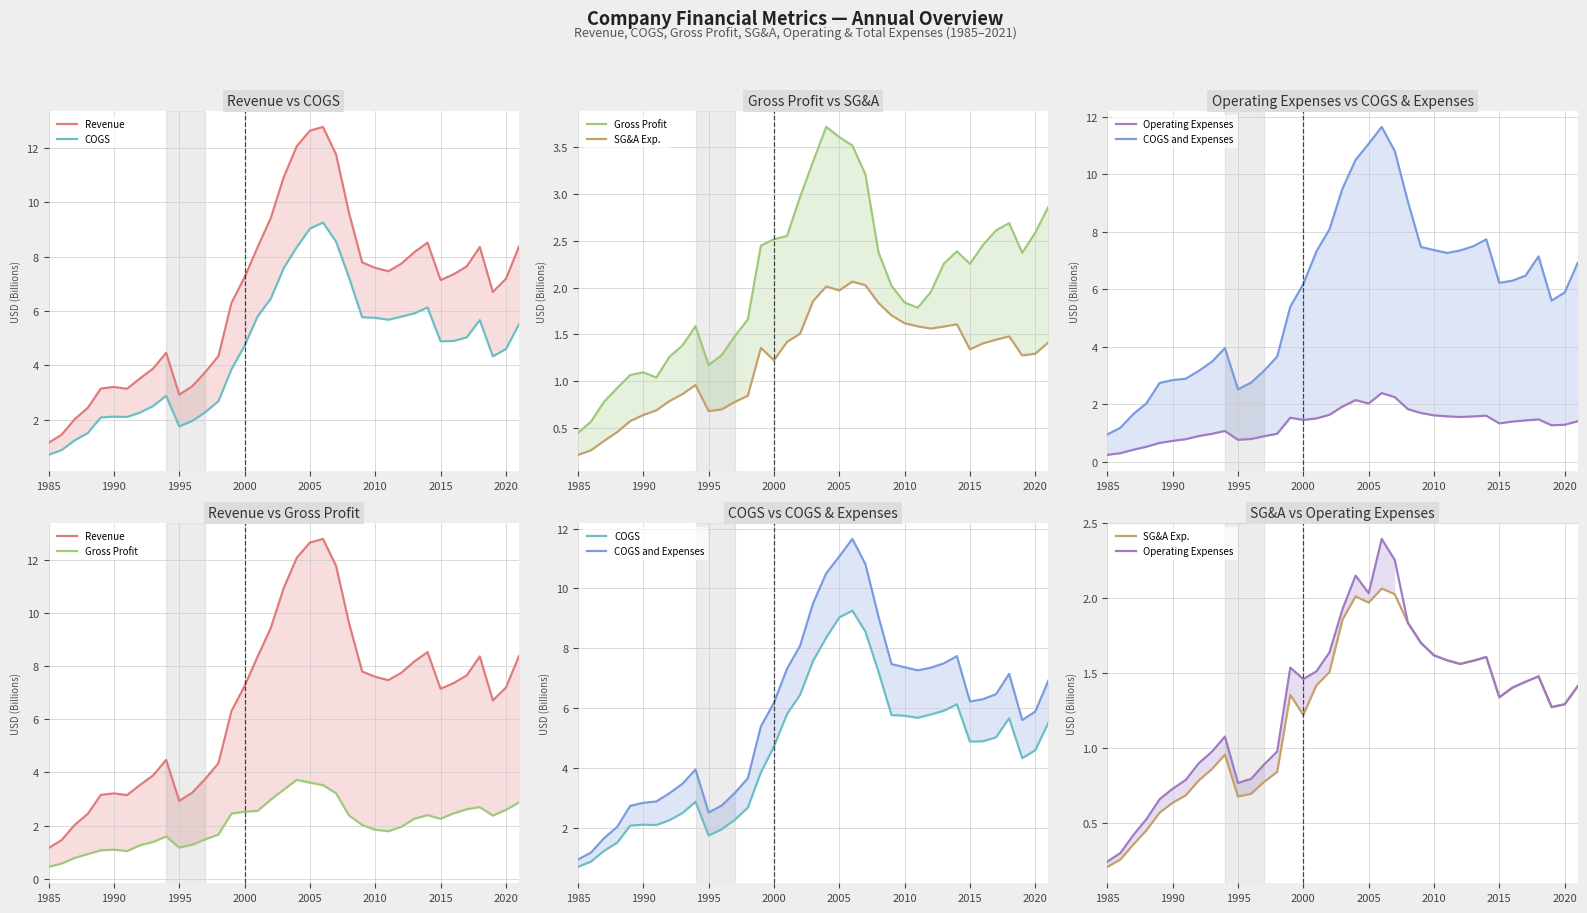

Is the value of COGS and Expenses at 31 greater than the value of Gross Profit at 10?

Yes